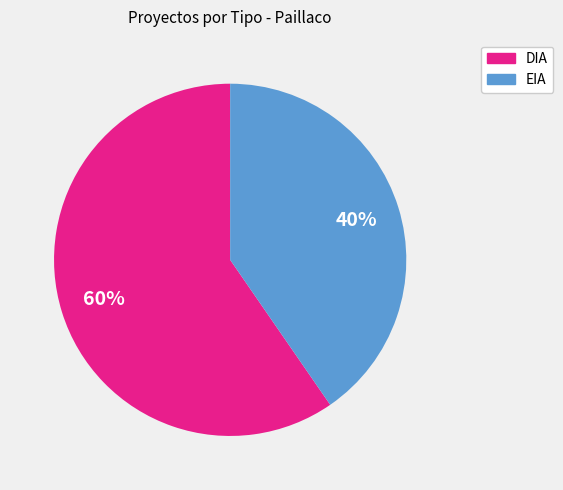

What is the ratio of the value at DIA to the value at EIA?

1.5